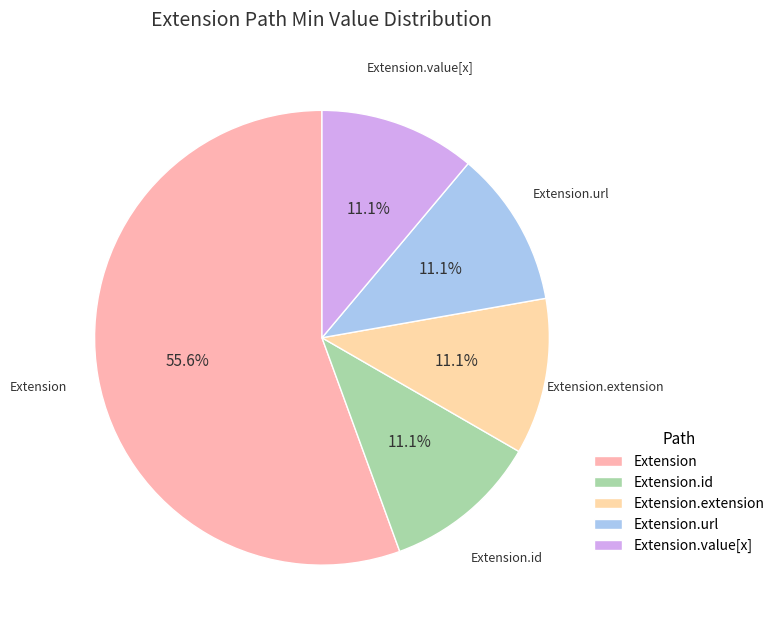

How many segments does this pie chart have?

5